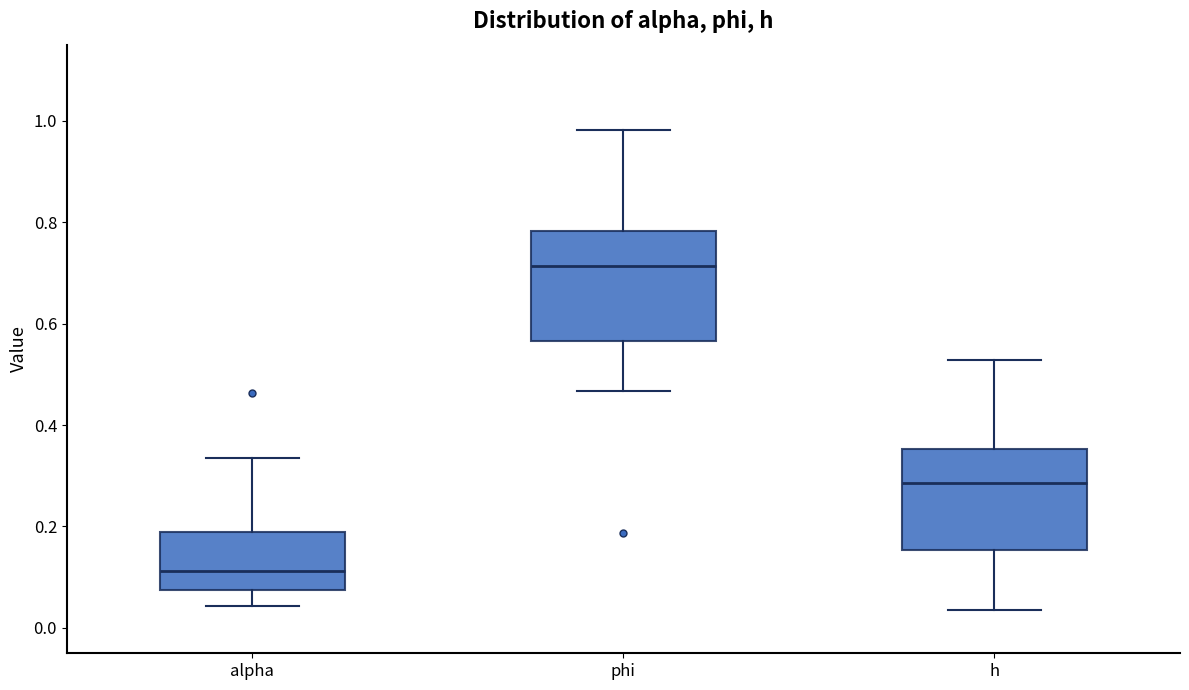

Which box's median line is the lowest?

alpha